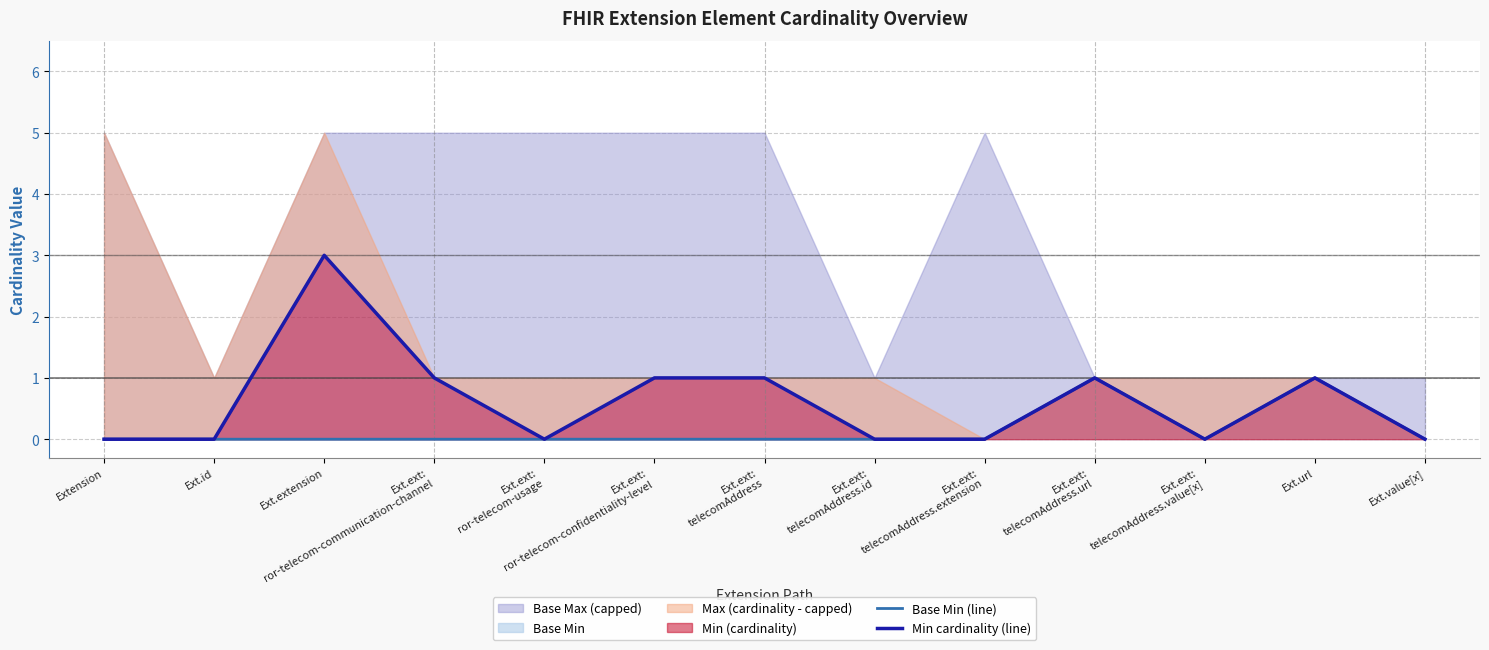

True or false: Base Min (line) has a value of 0 at Ext.value[x].

True